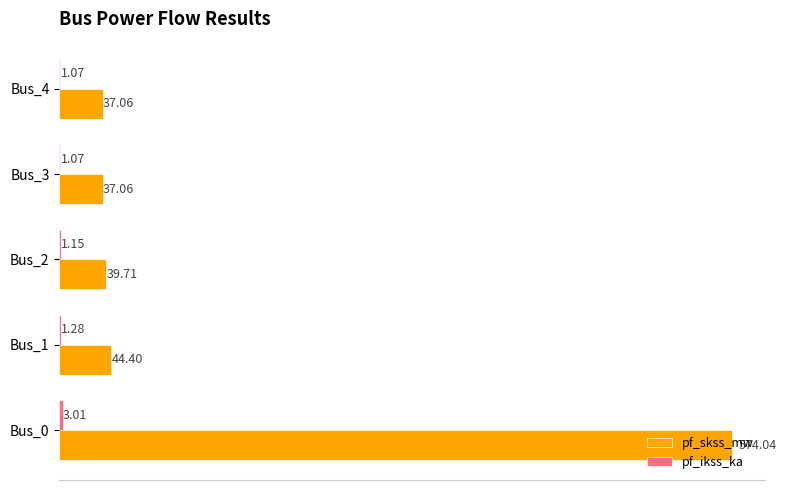

Between Bus_0 and Bus_1, which series saw the biggest shift?

pf_skss_mw